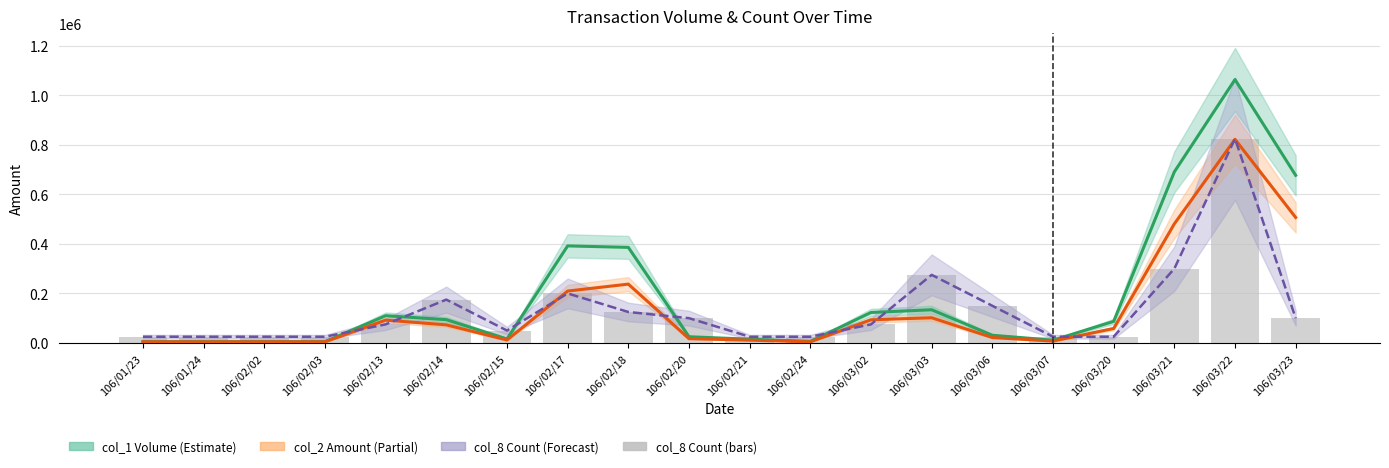

Reading left to right, extract all data points from this chart.

col_1 (volume): 106/01/23=5000	106/01/24=5000	106/02/02=5000	106/02/03=5000	106/02/13=110000	106/02/14=94000	106/02/15=16000	106/02/17=392000	106/02/18=386000	106/02/20=25000	106/02/21=15000	106/02/24=6000	106/03/02=123000	106/03/03=134000	106/03/06=31000	106/03/07=11000	106/03/20=87000	106/03/21=691000	106/03/22=1064000	106/03/23=677000
col_2 (amount): 106/01/23=4400	106/01/24=4250	106/02/02=4450	106/02/03=4350	106/02/13=92040	106/02/14=73000	106/02/15=11800	106/02/17=209530	106/02/18=237560	106/02/20=17180	106/02/21=11250	106/02/24=4320	106/03/02=93350	106/03/03=101730	106/03/06=21710	106/03/07=7480	106/03/20=58290	106/03/21=481030	106/03/22=822600	106/03/23=506750
col_8 scaled (count): 106/01/23=25000	106/01/24=25000	106/02/02=25000	106/02/03=25000	106/02/13=75000	106/02/14=175000	106/02/15=50000	106/02/17=200000	106/02/18=125000	106/02/20=100000	106/02/21=25000	106/02/24=25000	106/03/02=75000	106/03/03=275000	106/03/06=150000	106/03/07=25000	106/03/20=25000	106/03/21=300000	106/03/22=825000	106/03/23=100000
col_8 (count scaled): 106/01/23=25000	106/01/24=25000	106/02/02=25000	106/02/03=25000	106/02/13=75000	106/02/14=175000	106/02/15=50000	106/02/17=200000	106/02/18=125000	106/02/20=100000	106/02/21=25000	106/02/24=25000	106/03/02=75000	106/03/03=275000	106/03/06=150000	106/03/07=25000	106/03/20=25000	106/03/21=300000	106/03/22=825000	106/03/23=100000